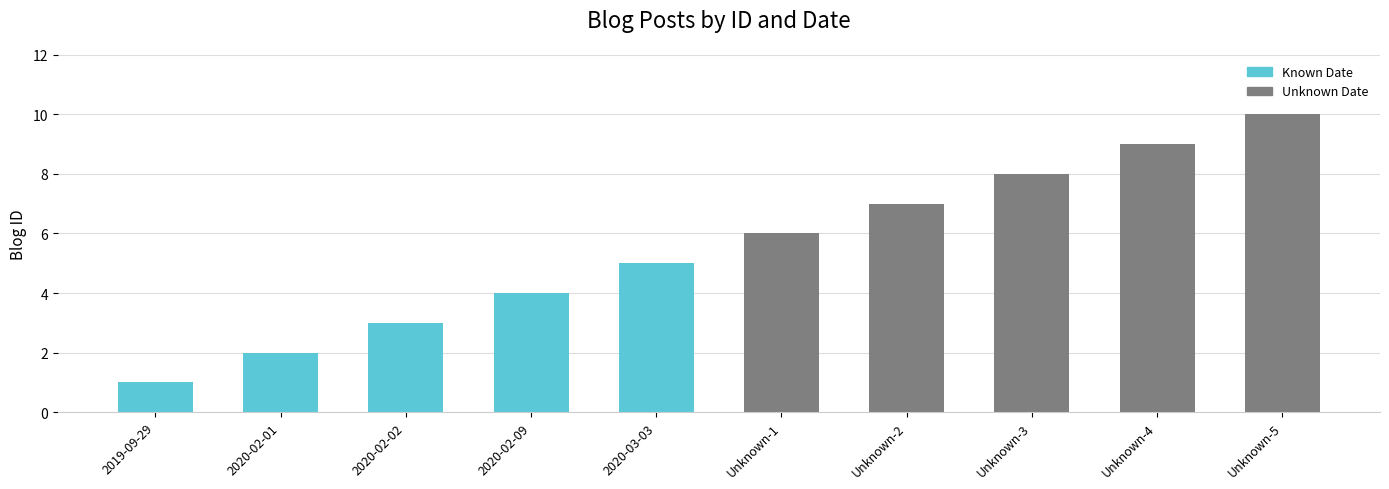

Reading left to right, extract all data points from this chart.

2019-09-29=1	2020-02-01=2	2020-02-02=3	2020-02-09=4	2020-03-03=5	Unknown-1=6	Unknown-2=7	Unknown-3=8	Unknown-4=9	Unknown-5=10